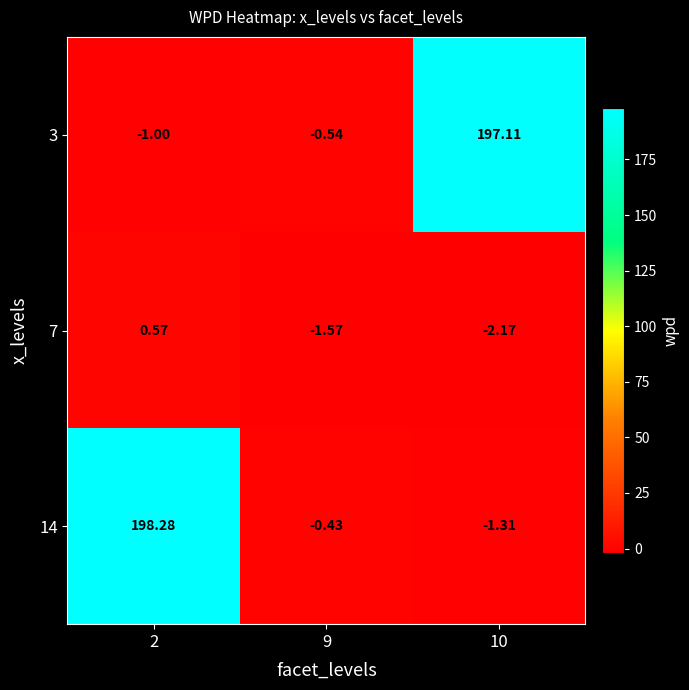

Is the value of 3 at 10 greater than the value of 7 at 9?

Yes